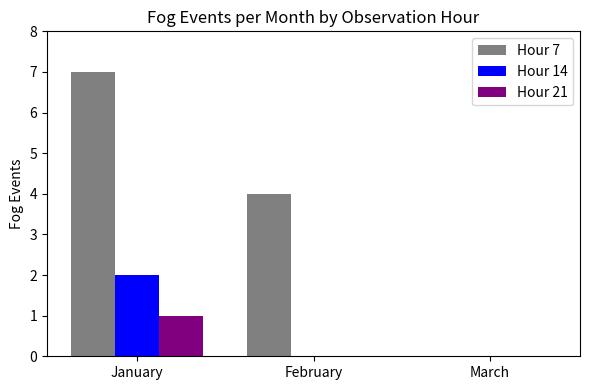

Is the value of Hour 21 at January greater than the value of Hour 7 at February?

No